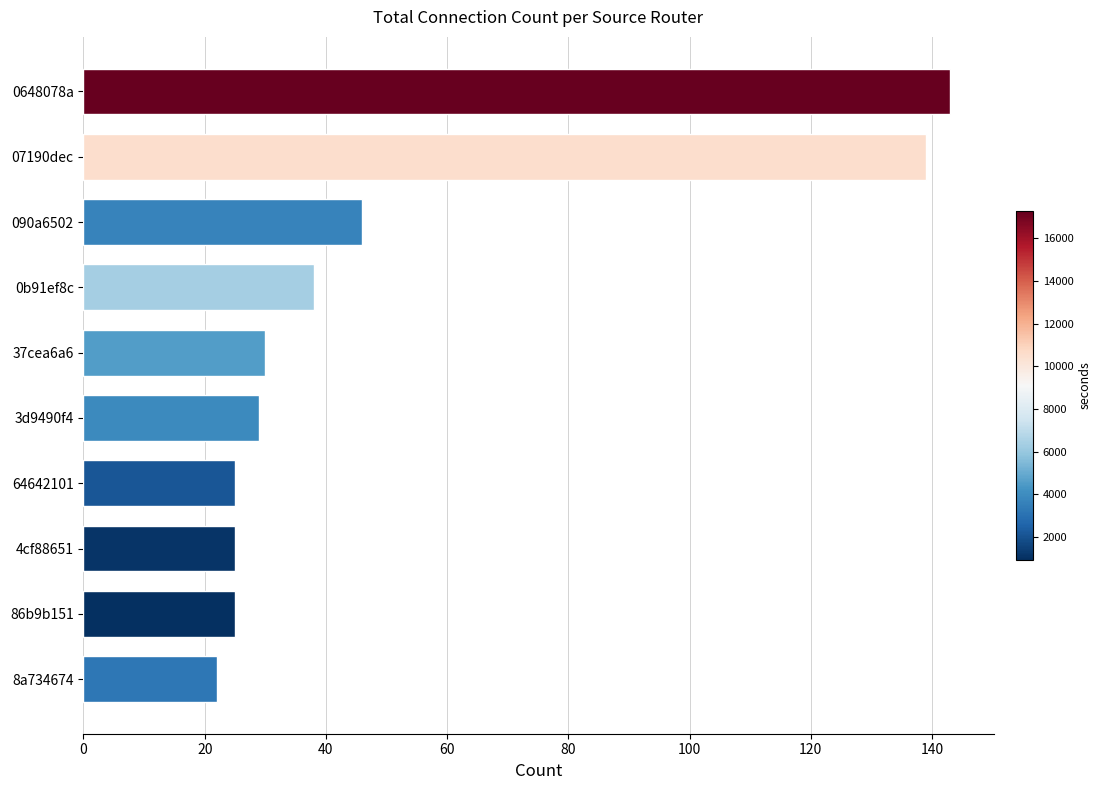

What is the label of the 7th bar from the top?

64642101